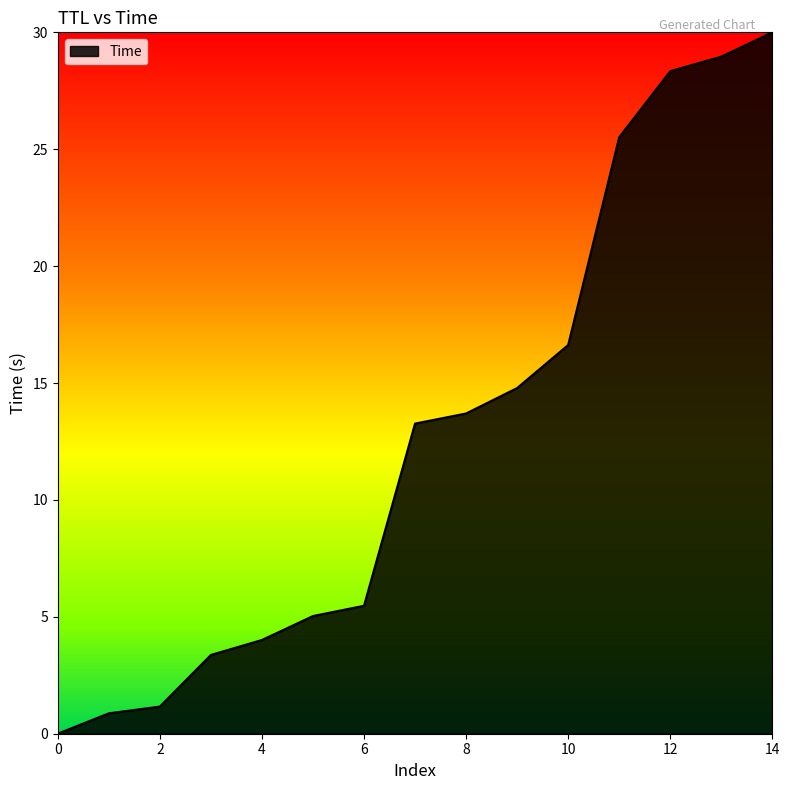

What is the difference between the second highest and second lowest values?

28.1